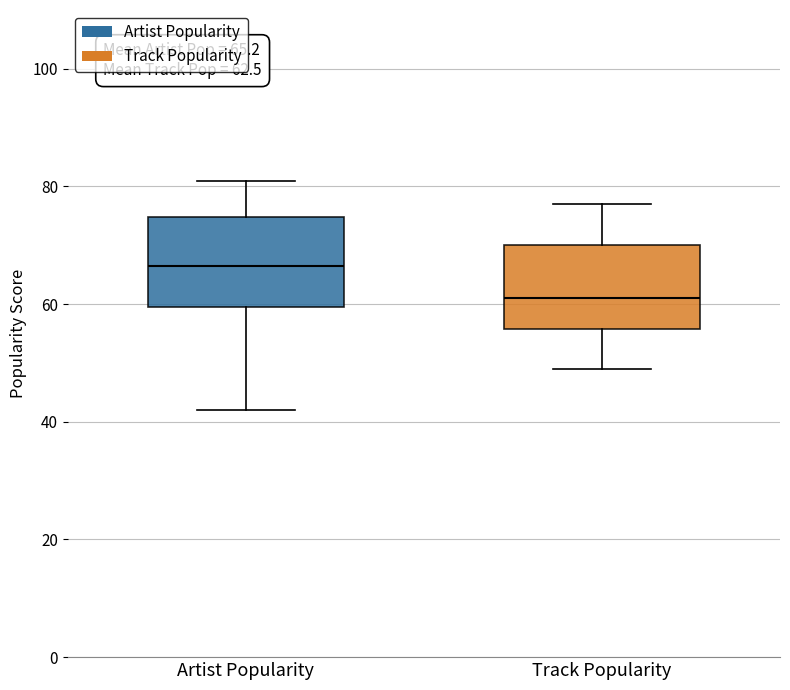

Which box has the highest median line?

Artist Popularity